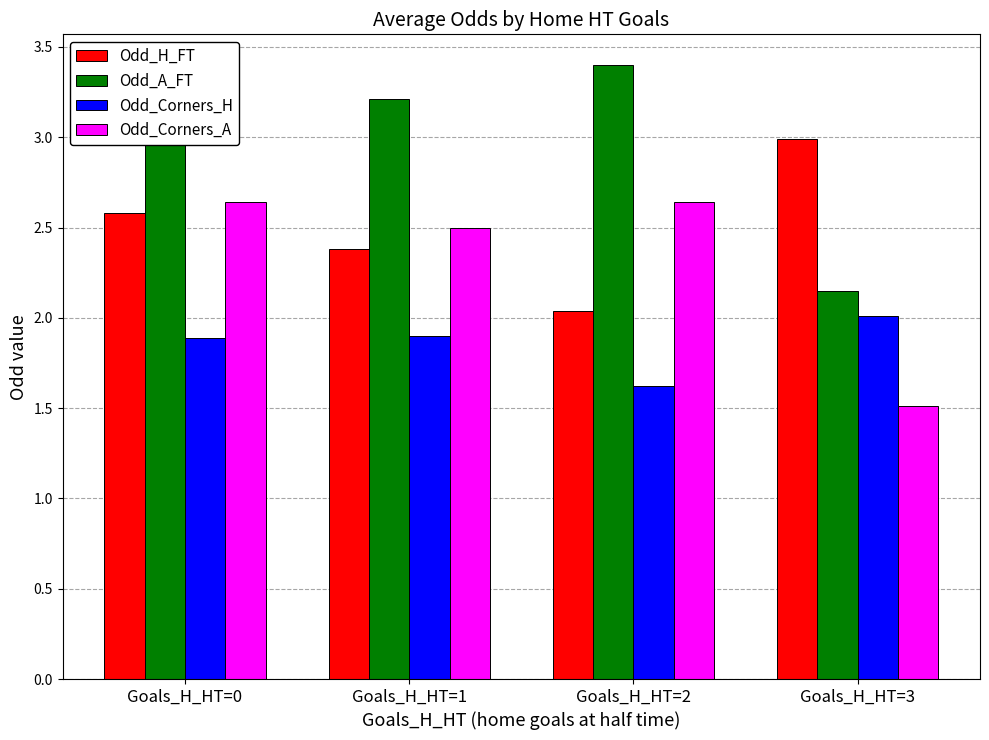

List the series in order of their overall mean, lowest first.

Odd_Corners_H, Odd_Corners_A, Odd_H_FT, Odd_A_FT